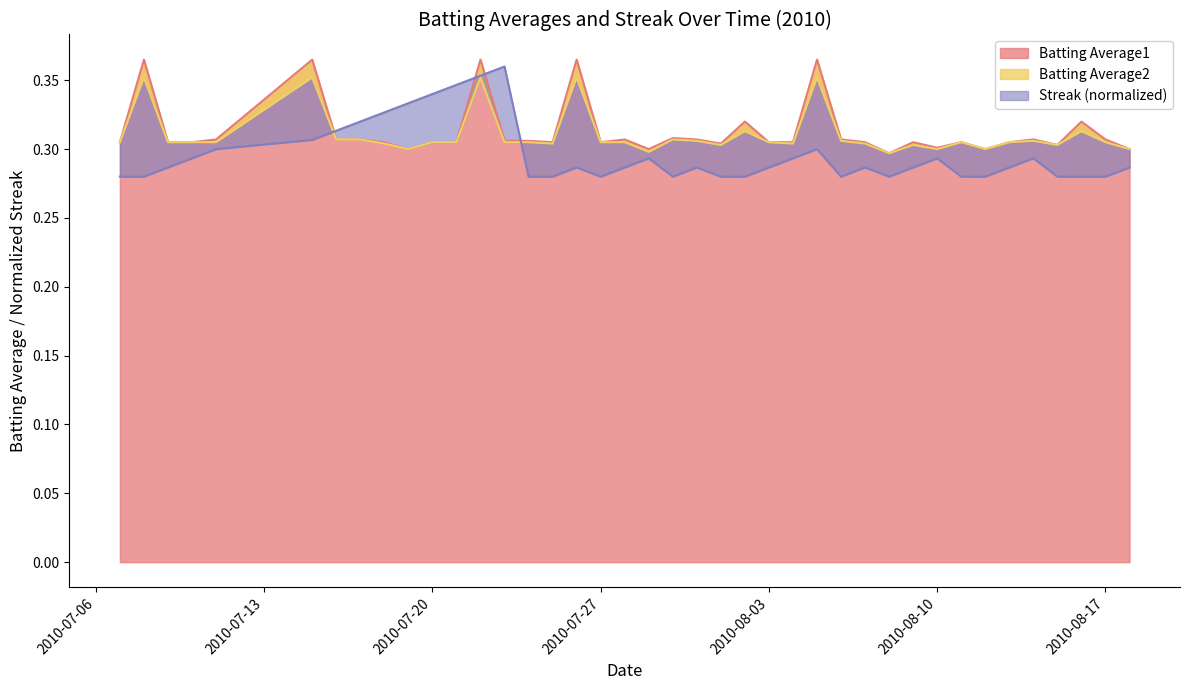

Which has a higher value, 2010-07-27 or 2010-08-03?

2010-07-27